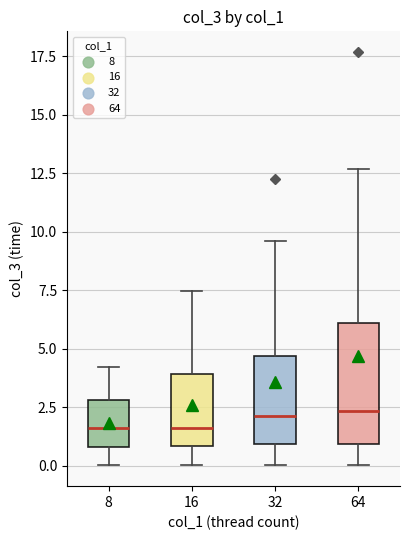

Where does the lower whisker of the box at x = 8 end on the y-axis? The values are not printed on the chart, so give them approximately, as read against the axis.

0.0